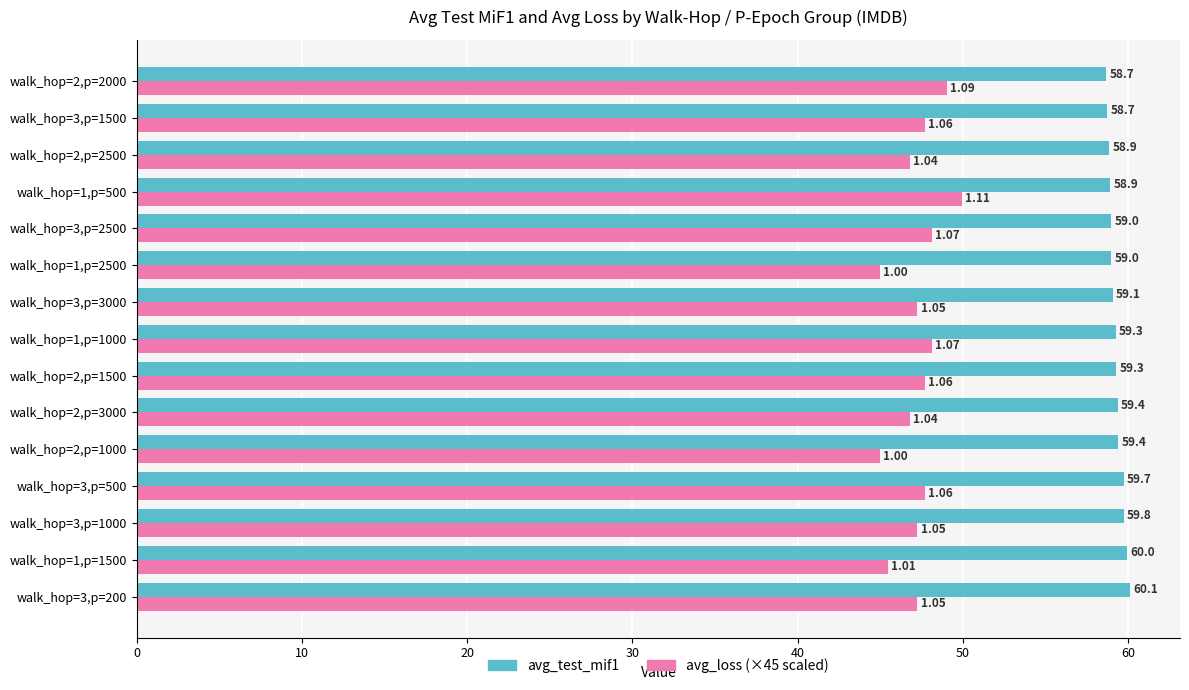

Count the number of data series in this chart.

2